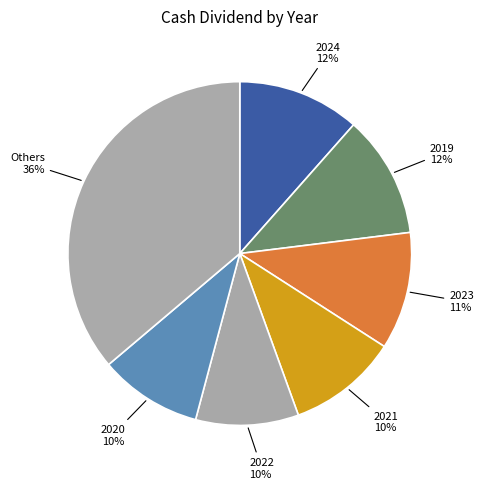

How many segments does this pie chart have?

7